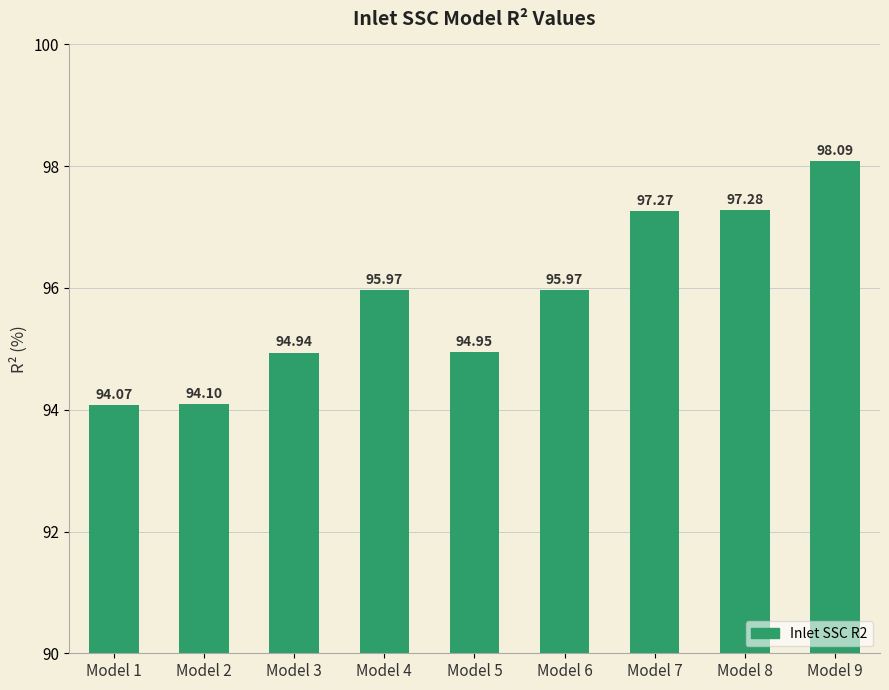

Reading right to left, transcribe all the data shown in this chart.

98.1	97.3	97.3	96.0	95.0	96.0	94.9	94.1	94.1